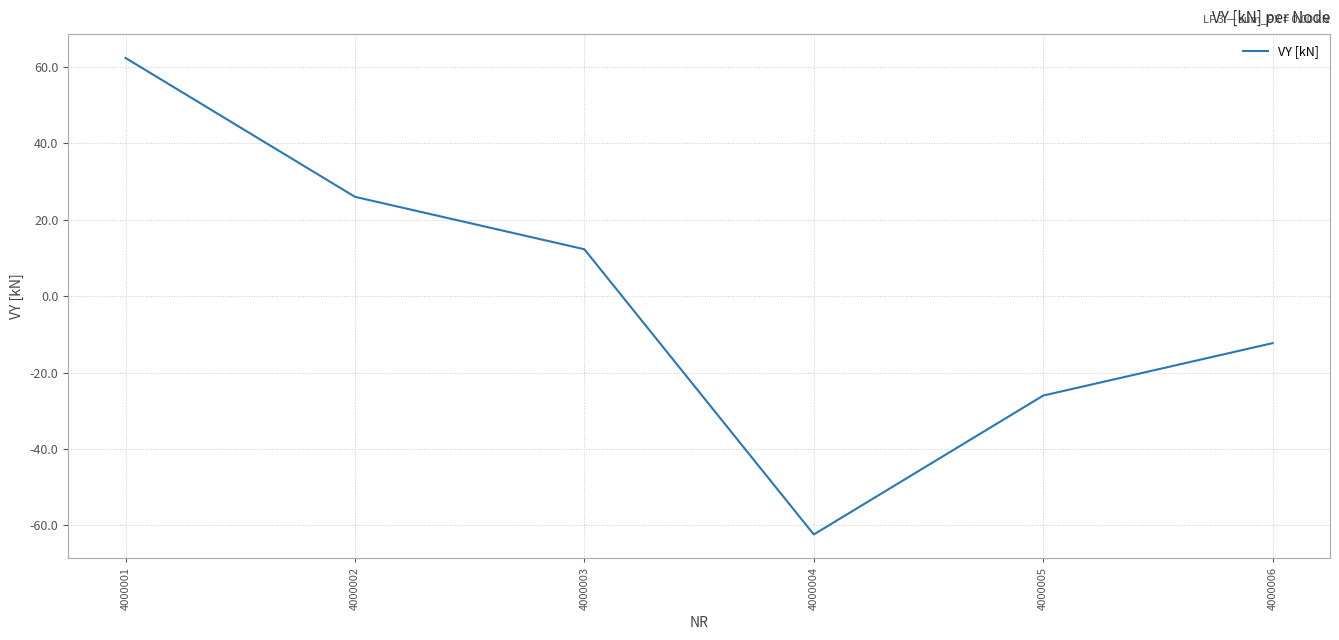

Read the value at 4000001.

62.4